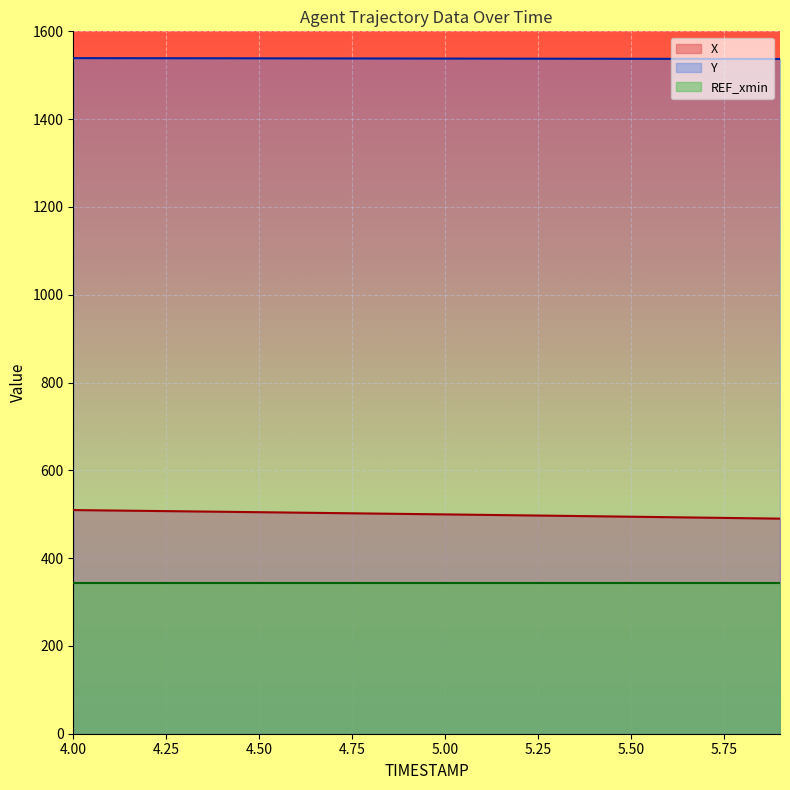

Count the number of categories in the chart.

20